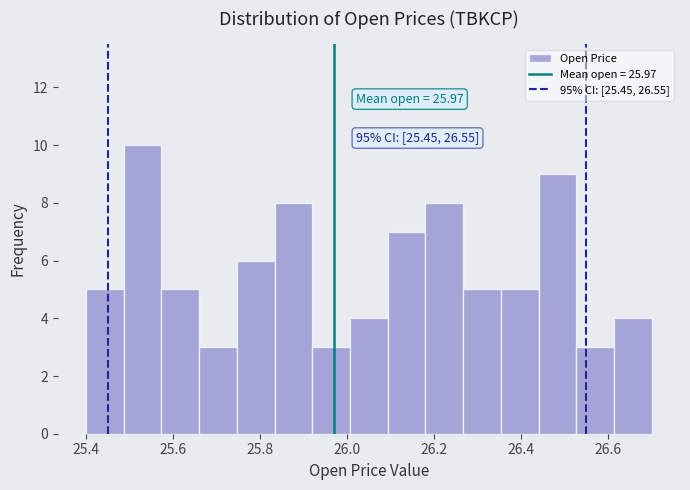

Over which range of the x-axis is the bar tallest?

25.48 to 25.58